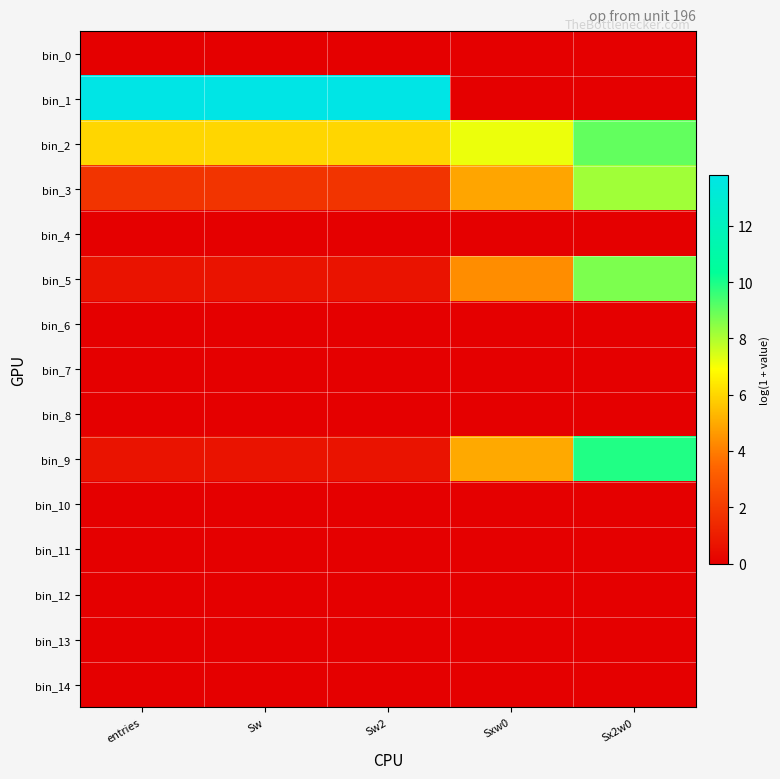

What is the total value across all series at Sx2w0?

35.8